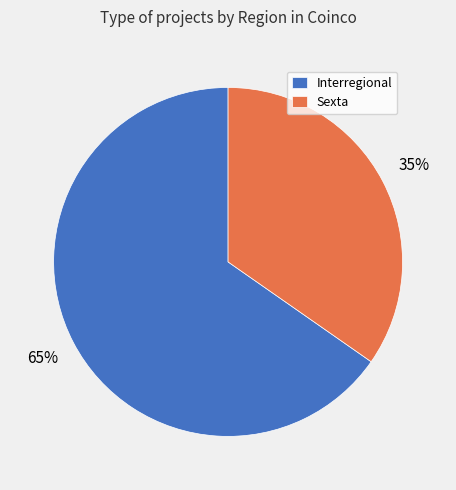

What is the smallest slice in the pie chart?

Sexta